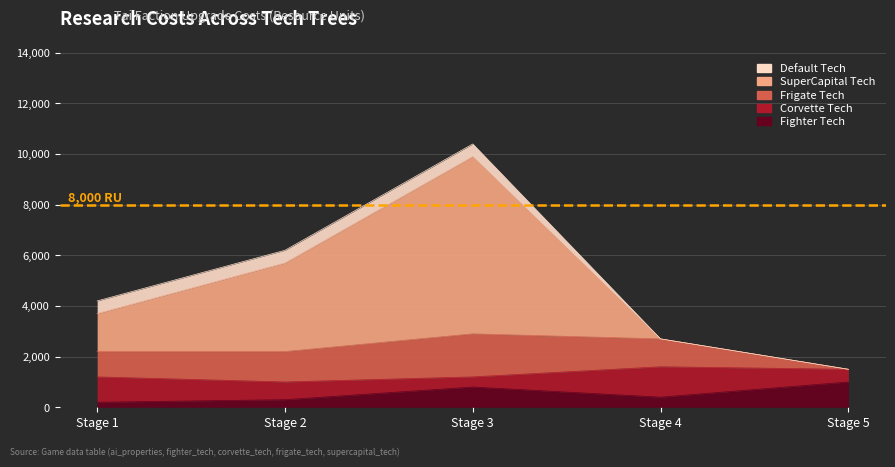

Does the chart display data point markers on the line(s)?

No